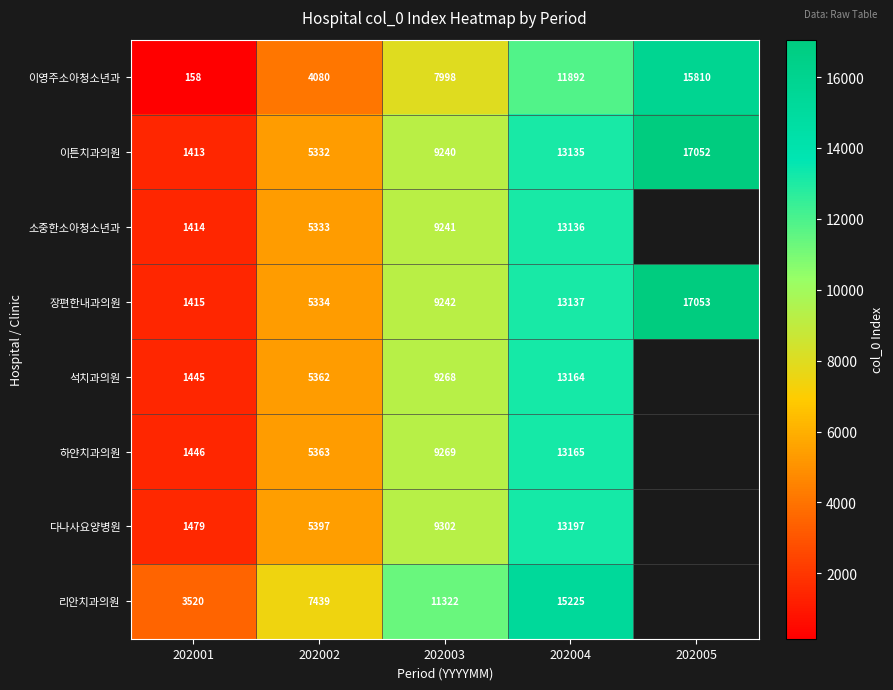

At 202002, list the series in order from largest to smallest.

리안치과의원, 다나사요양병원, 하얀치과의원, 석치과의원, 장편한내과의원, 소중한소아청소년과, 이튼치과의원, 이영주소아청소년과